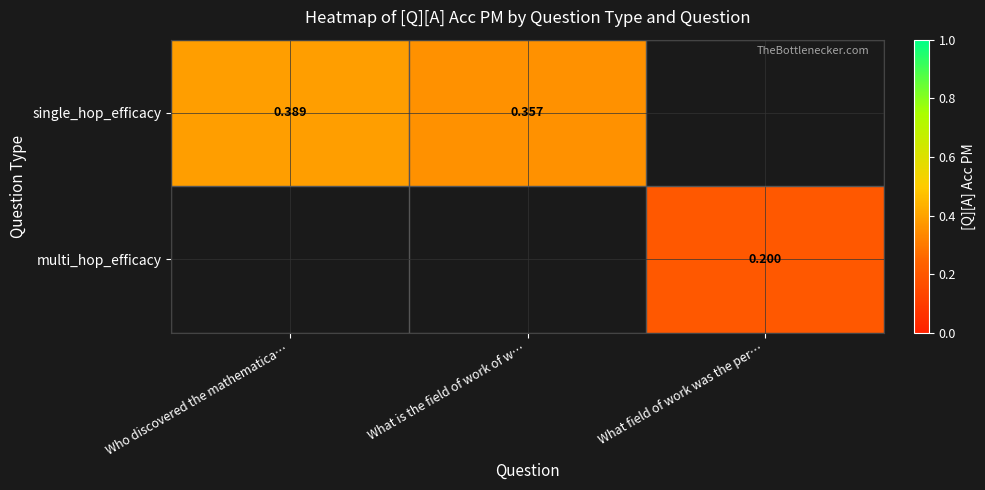

Which category has the lowest value across all series?

What field of work was the per…